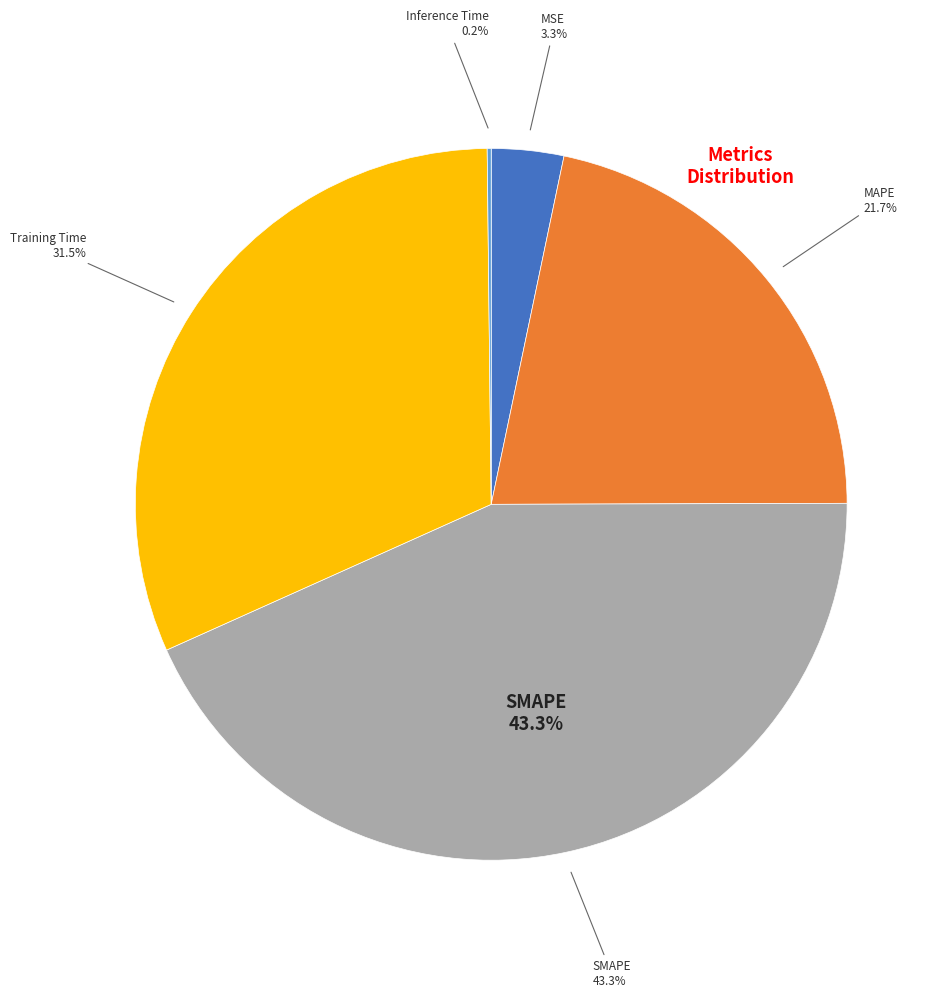

Is it true that MSE is 1% of the pie?

False